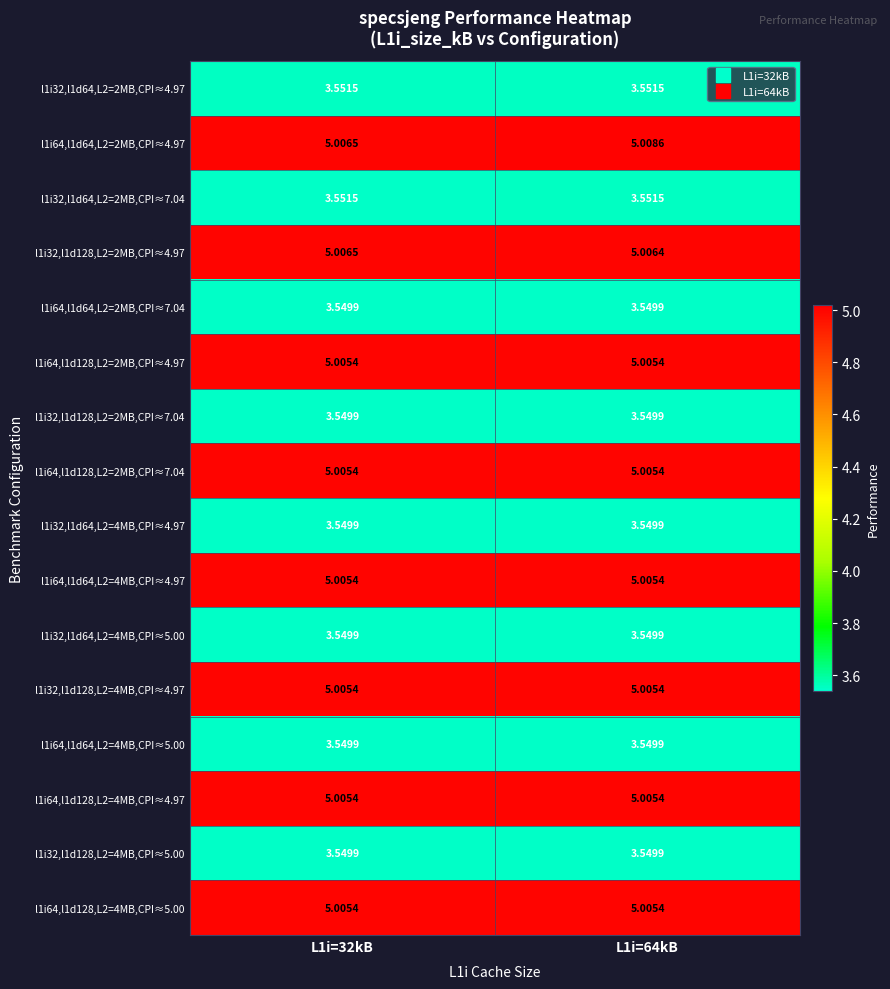

Is the value of l1i64,l1d128,L2=4MB,CPI≈4.97 at L1i=64kB greater than the value of l1i32,l1d64,L2=4MB,CPI≈5.00 at L1i=32kB?

Yes